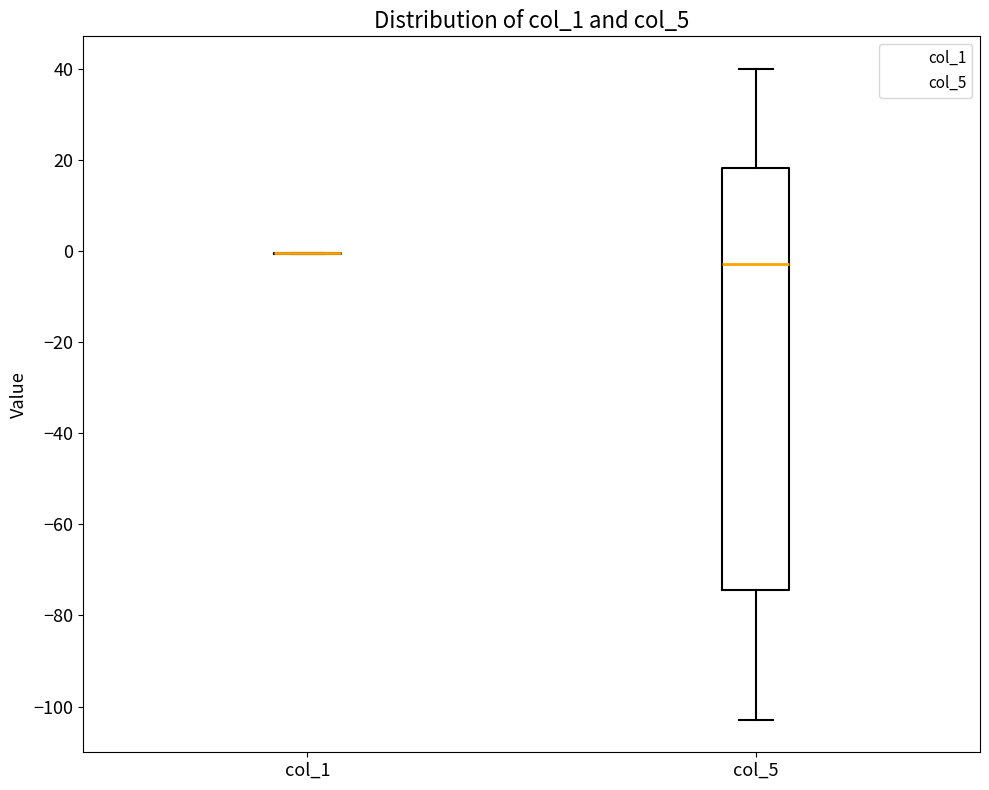

Reading left to right, read every box against the y-axis: the position of its median line, the range the box covers, and the ends of its whiskers. The values are not printed on the chart, so give them approximately, as read against the axis.

col_1: box collapsed to a line at 0, whiskers 0 to 0
col_5: median -2, box -74 to 18, whiskers -102 to 40